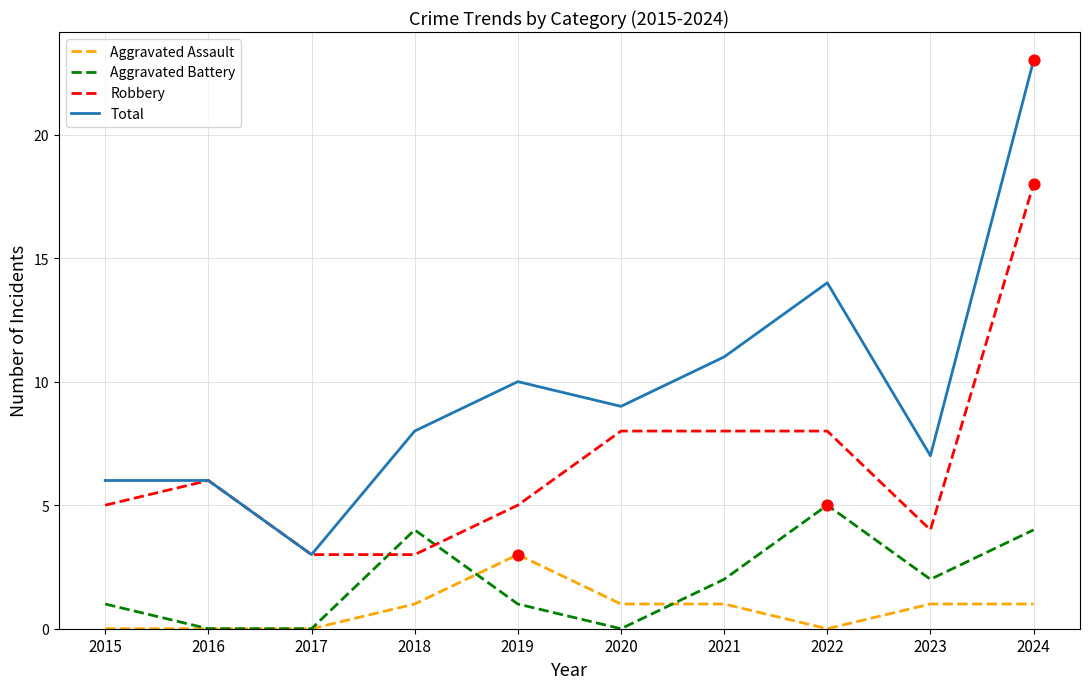

Is the value of Robbery at 2023 greater than the value of Aggravated Assault at 2023?

Yes